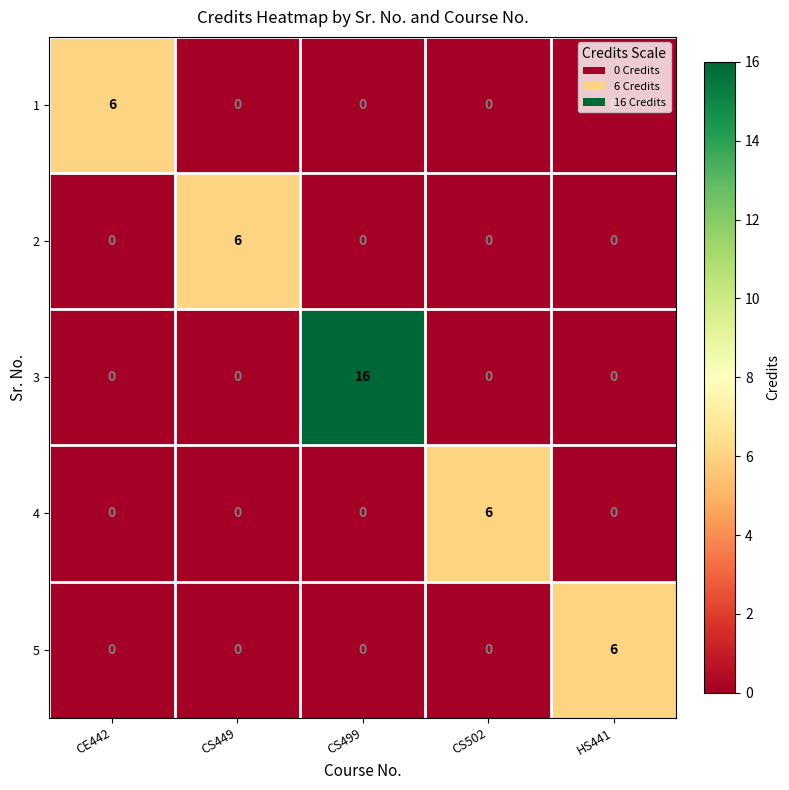

What is the difference between the highest and lowest values at CS502?

6